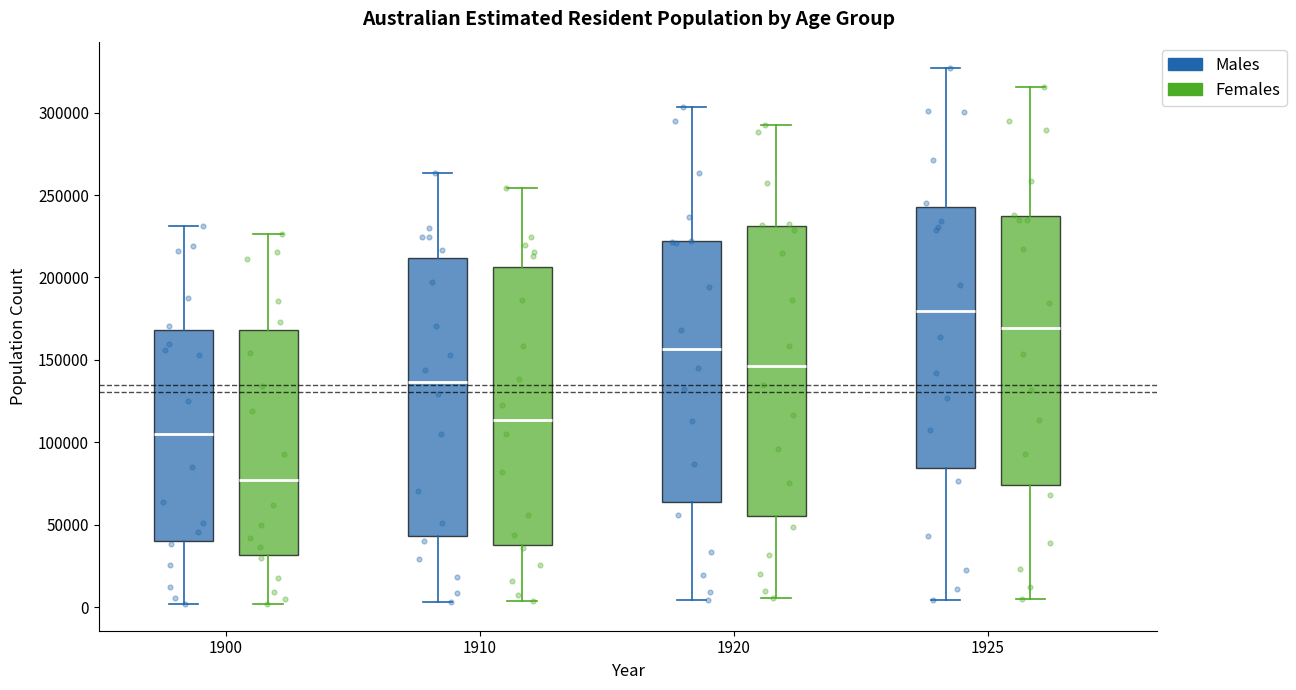

Reading left to right, read every box against the y-axis: the position of its median line, the range the box covers, and the ends of its whiskers. The values are not printed on the chart, so give them approximately, as read against the axis.

1900 (Males): median 105000, box 40000 to 170000, whiskers 0 to 230000
1900 (Females): median 75000, box 30000 to 170000, whiskers 0 to 225000
1910 (Males): median 135000, box 45000 to 210000, whiskers 5000 to 265000
1910 (Females): median 115000, box 40000 to 205000, whiskers 5000 to 255000
1920 (Males): median 155000, box 65000 to 220000, whiskers 5000 to 305000
1920 (Females): median 145000, box 55000 to 230000, whiskers 5000 to 295000
1925 (Males): median 180000, box 85000 to 240000, whiskers 5000 to 325000
1925 (Females): median 170000, box 75000 to 235000, whiskers 5000 to 315000